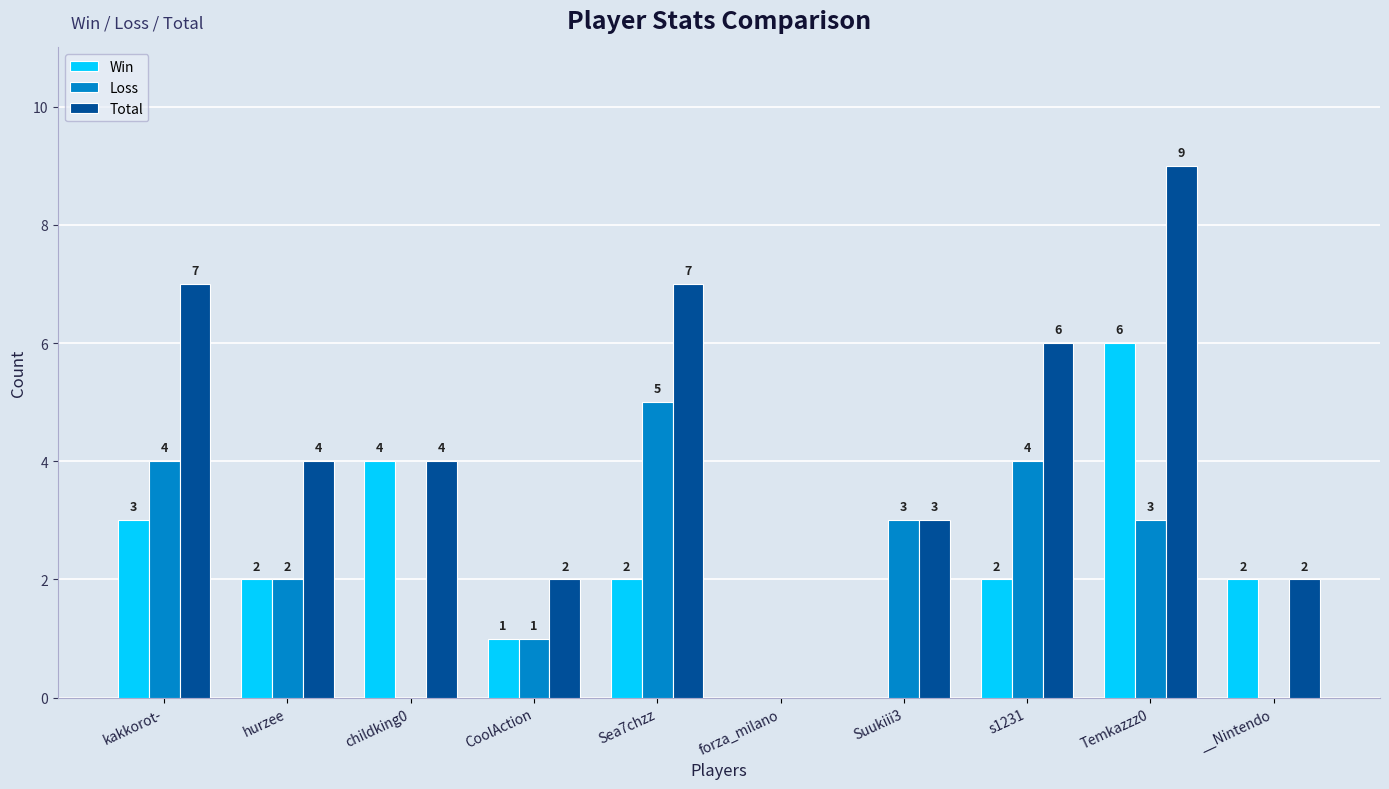

At which label does Total reach its peak?

Temkazzz0